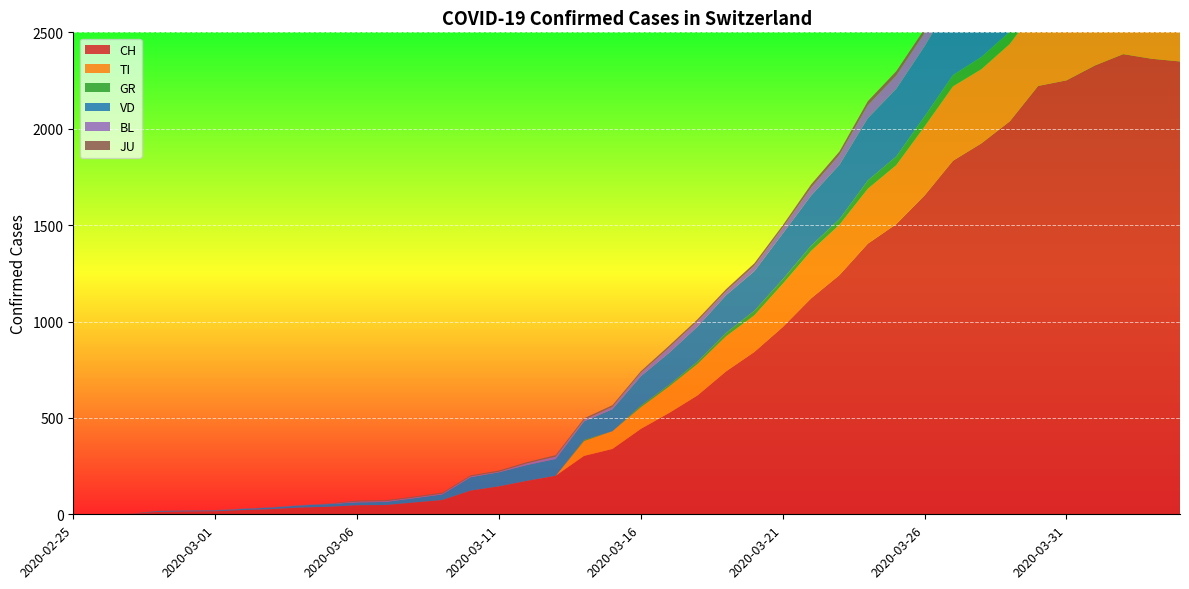

Reading right to left, transcribe all the data shown in this chart.

CH: 2020-04-04=2349	2020-04-03=2363	2020-04-02=2387	2020-04-01=2328	2020-03-31=2251	2020-03-30=2222	2020-03-29=2038	2020-03-28=1924	2020-03-27=1834	2020-03-26=1654	2020-03-25=1505	2020-03-24=1404	2020-03-23=1241	2020-03-22=1120	2020-03-21=971	2020-03-20=842	2020-03-19=741	2020-03-18=617	2020-03-17=526	2020-03-16=443	2020-03-15=339	2020-03-14=303	2020-03-13=200	2020-03-12=174	2020-03-11=145	2020-03-10=123	2020-03-09=74	2020-03-08=61	2020-03-07=48	2020-03-06=47	2020-03-05=39	2020-03-04=35	2020-03-03=27	2020-03-02=22	2020-03-01=16	2020-02-29=15	2020-02-28=13	2020-02-27=2	2020-02-26=1	2020-02-25=0
TI: 2020-04-04=363	2020-04-03=370	2020-04-02=374	2020-04-01=396	2020-03-31=401	2020-03-30=415	2020-03-29=402	2020-03-28=385	2020-03-27=386	2020-03-26=358	2020-03-25=306	2020-03-24=285	2020-03-23=261	2020-03-22=246	2020-03-21=224	2020-03-20=190	2020-03-19=182	2020-03-18=163	2020-03-17=137	2020-03-16=112	2020-03-15=92	2020-03-14=77	2020-03-13=0	2020-03-12=0	2020-03-11=0	2020-03-10=0	2020-03-09=0	2020-03-08=0	2020-03-07=0	2020-03-06=0	2020-03-05=0	2020-03-04=0	2020-03-03=0	2020-03-02=0	2020-03-01=0	2020-02-29=0	2020-02-28=0	2020-02-27=0	2020-02-26=0	2020-02-25=0
GR: 2020-04-04=52	2020-04-03=51	2020-04-02=60	2020-04-01=59	2020-03-31=58	2020-03-30=58	2020-03-29=63	2020-03-28=63	2020-03-27=58	2020-03-26=52	2020-03-25=45	2020-03-24=43	2020-03-23=29	2020-03-22=27	2020-03-21=24	2020-03-20=24	2020-03-19=18	2020-03-18=13	2020-03-17=9	2020-03-16=9	2020-03-15=0	2020-03-14=6	2020-03-13=0	2020-03-12=0	2020-03-11=0	2020-03-10=0	2020-03-09=0	2020-03-08=0	2020-03-07=0	2020-03-06=0	2020-03-05=0	2020-03-04=0	2020-03-03=0	2020-03-02=0	2020-03-01=0	2020-02-29=0	2020-02-28=0	2020-02-27=0	2020-02-26=0	2020-02-25=0
VD: 2020-04-04=393	2020-04-03=395	2020-04-02=406	2020-04-01=420	2020-03-31=420	2020-03-30=411	2020-03-29=410	2020-03-28=408	2020-03-27=397	2020-03-26=364	2020-03-25=351	2020-03-24=323	2020-03-23=282	2020-03-22=260	2020-03-21=237	2020-03-20=205	2020-03-19=195	2020-03-18=181	2020-03-17=166	2020-03-16=152	2020-03-15=114	2020-03-14=96	2020-03-13=87	2020-03-12=82	2020-03-11=73	2020-03-10=69	2020-03-09=29	2020-03-08=22	2020-03-07=16	2020-03-06=15	2020-03-05=14	2020-03-04=11	2020-03-03=8	2020-03-02=6	2020-03-01=4	2020-02-29=4	2020-02-28=4	2020-02-27=0	2020-02-26=0	2020-02-25=0
BL: 2020-04-04=73	2020-04-03=82	2020-04-02=81	2020-04-01=86	2020-03-31=88	2020-03-30=86	2020-03-29=99	2020-03-28=75	2020-03-27=79	2020-03-26=68	2020-03-25=68	2020-03-24=66	2020-03-23=51	2020-03-22=40	2020-03-21=30	2020-03-20=27	2020-03-19=19	2020-03-18=27	2020-03-17=26	2020-03-16=17	2020-03-15=12	2020-03-14=8	2020-03-13=12	2020-03-12=9	2020-03-11=3	2020-03-10=5	2020-03-09=4	2020-03-08=4	2020-03-07=4	2020-03-06=4	2020-03-05=1	2020-03-04=1	2020-03-03=1	2020-03-02=1	2020-03-01=1	2020-02-29=1	2020-02-28=0	2020-02-27=0	2020-02-26=0	2020-02-25=0
JU: 2020-04-04=27	2020-04-03=28	2020-04-02=29	2020-04-01=29	2020-03-31=29	2020-03-30=28	2020-03-29=28	2020-03-28=27	2020-03-27=25	2020-03-26=22	2020-03-25=23	2020-03-24=22	2020-03-23=18	2020-03-22=18	2020-03-21=13	2020-03-20=14	2020-03-19=12	2020-03-18=11	2020-03-17=11	2020-03-16=9	2020-03-15=9	2020-03-14=8	2020-03-13=8	2020-03-12=6	2020-03-11=6	2020-03-10=5	2020-03-09=5	2020-03-08=5	2020-03-07=5	2020-03-06=5	2020-03-05=2	2020-03-04=1	2020-03-03=1	2020-03-02=1	2020-03-01=1	2020-02-29=1	2020-02-28=1	2020-02-27=1	2020-02-26=0	2020-02-25=0